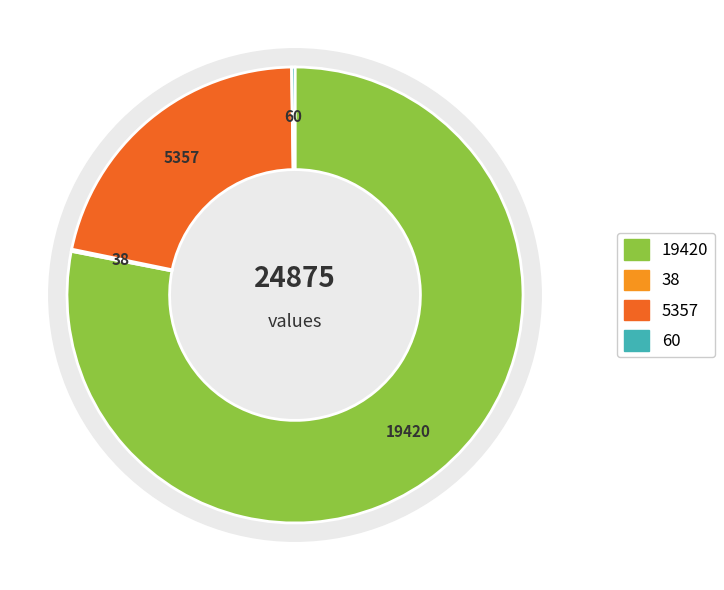

Is the sum of countCurrentSuspected and countDistinctHospno greater than half?

No